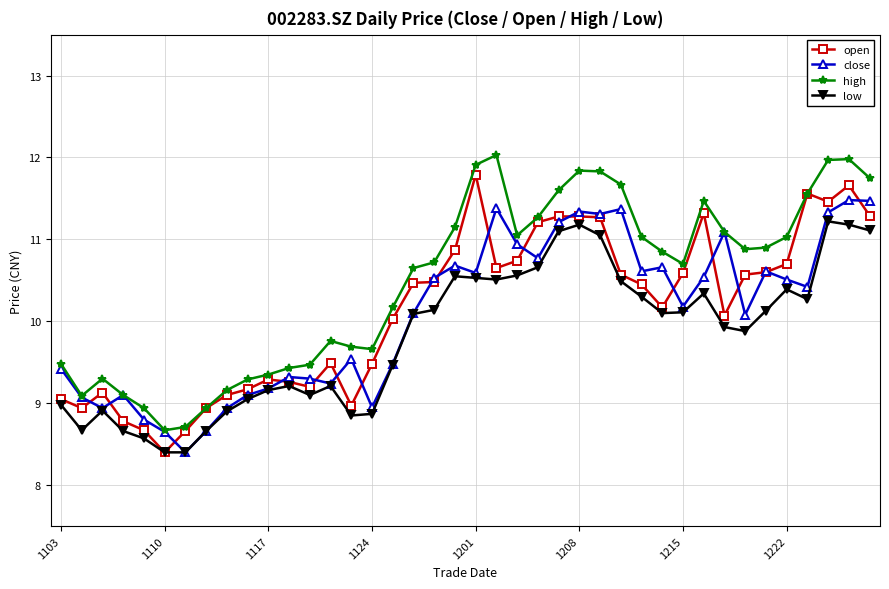

Which series has the largest total across all categories?

high